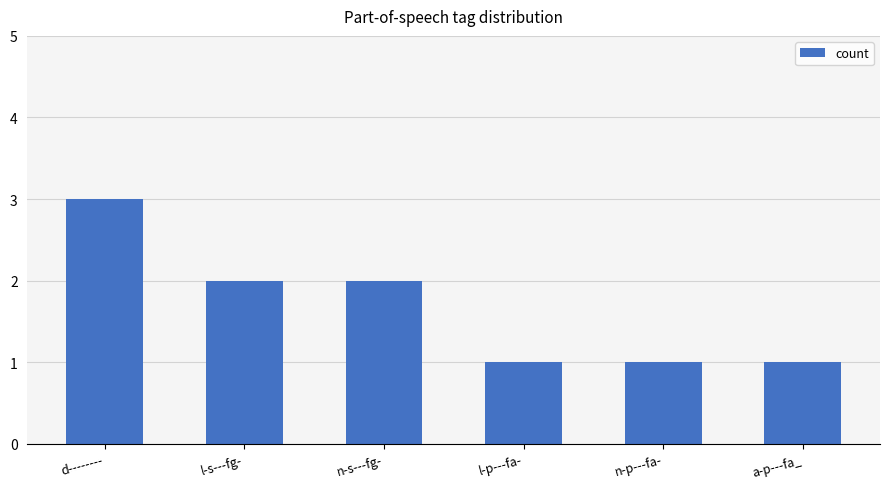

Which has a higher value, l-s---fg- or n-p---fa-?

l-s---fg-